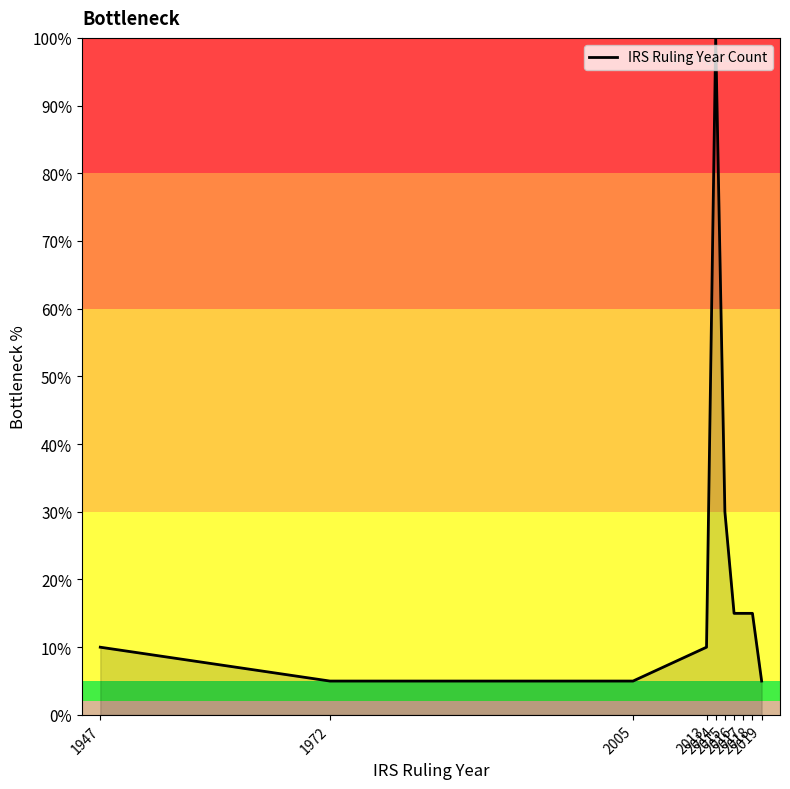

The chart shows a value of 10 at 2013. True or false?

True